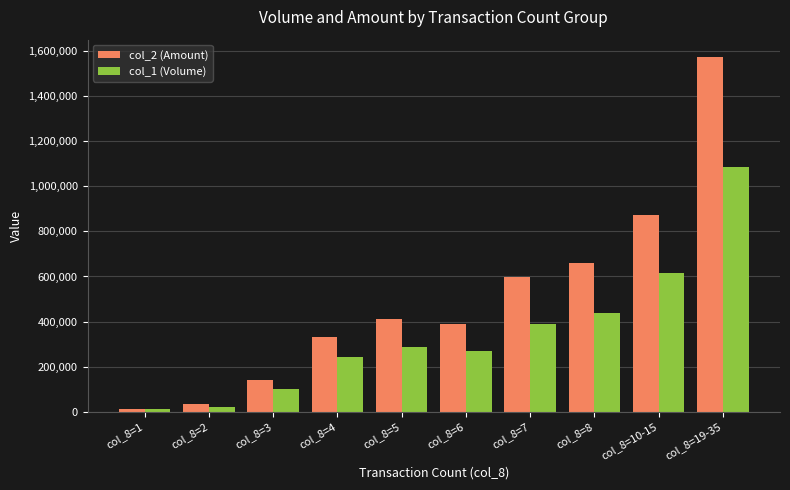

The value of col_2 (Amount) at col_8=8 is 458541. True or false?

False